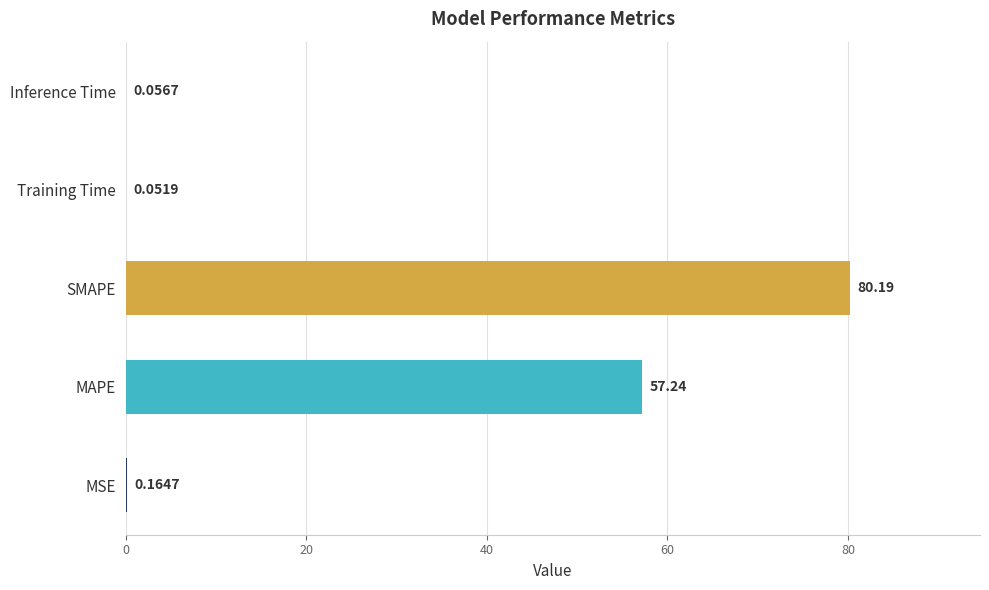

What is the sum of all values?

137.7